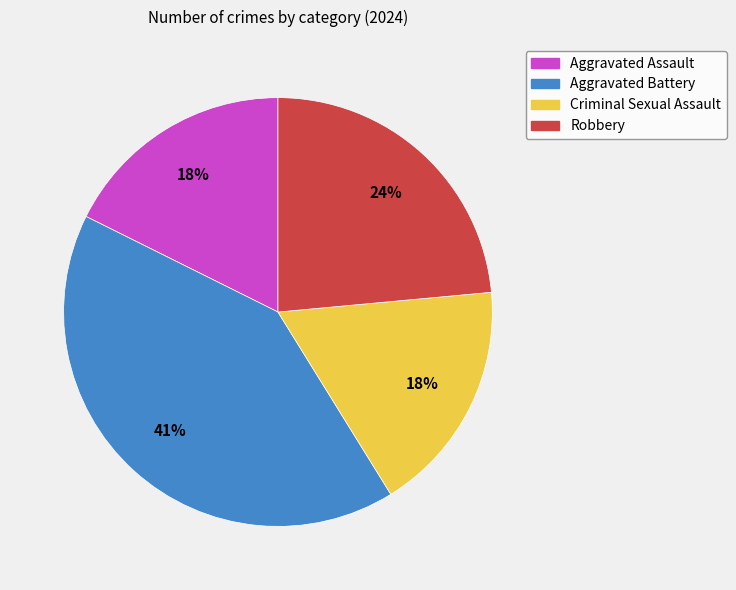

To the nearest percent, what percentage of the pie is Aggravated Battery?

41%